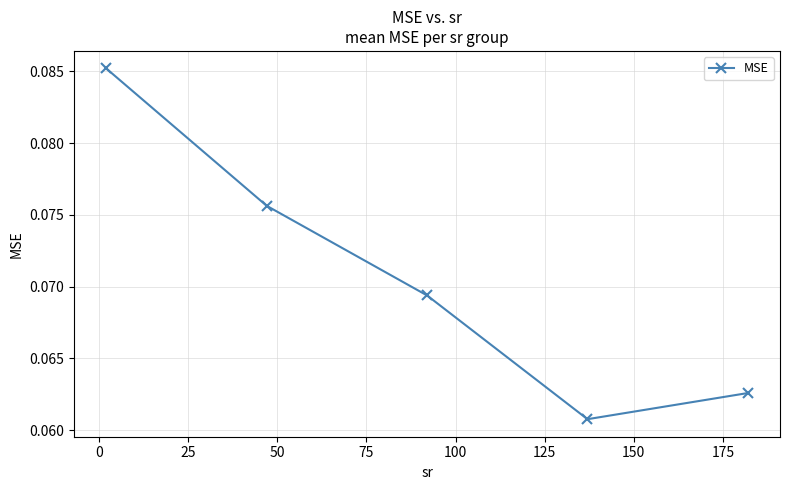

True or false: there are more than 0 points higher than both neighbors.

False